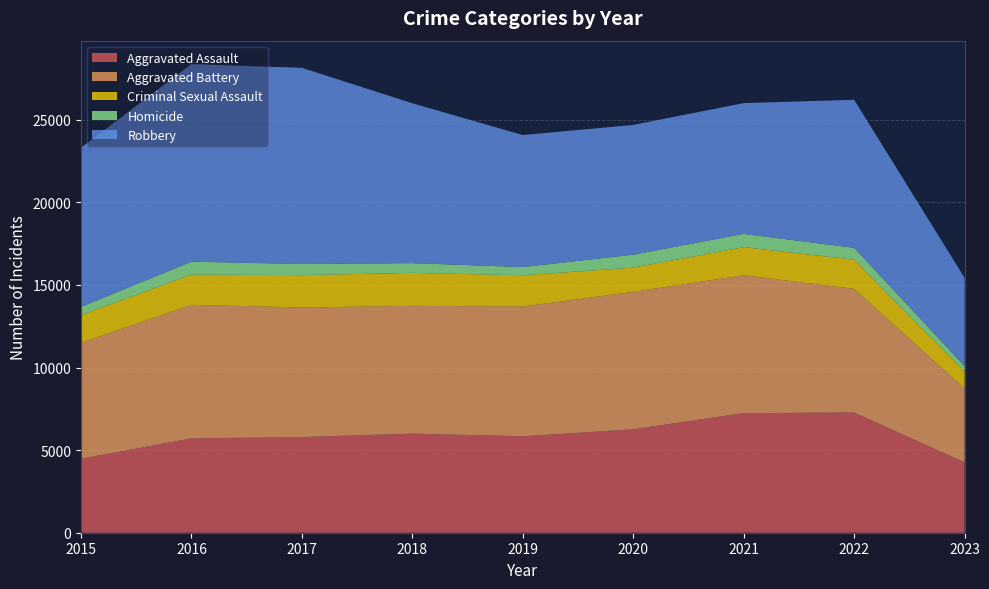

Reading right to left, list all the values displayed in this chart.

Aggravated Assault: 2023=4263	2022=7278	2021=7243	2020=6263	2019=5841	2018=6001	2017=5793	2016=5712	2015=4480
Aggravated Battery: 2023=4472	2022=7486	2021=8346	2020=8319	2019=7857	2018=7734	2017=7845	2016=8085	2015=7018
Criminal Sexual Assault: 2023=999	2022=1767	2021=1700	2020=1466	2019=1888	2018=1998	2017=1957	2016=1830	2015=1680
Homicide: 2023=356	2022=718	2021=804	2020=787	2019=498	2018=589	2017=672	2016=786	2015=496
Robbery: 2023=5345	2022=8965	2021=7918	2020=7855	2019=7994	2018=9680	2017=11880	2016=11960	2015=9638